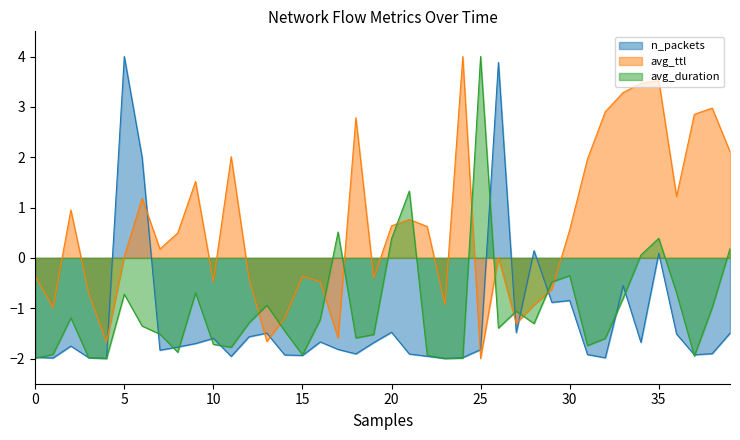

At which category is the sum across all series the highest?

35